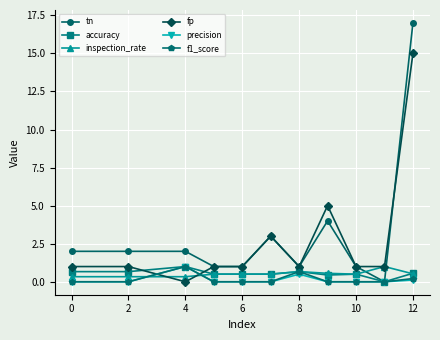

True or false: precision has more than 0 points higher than both neighbors.

True